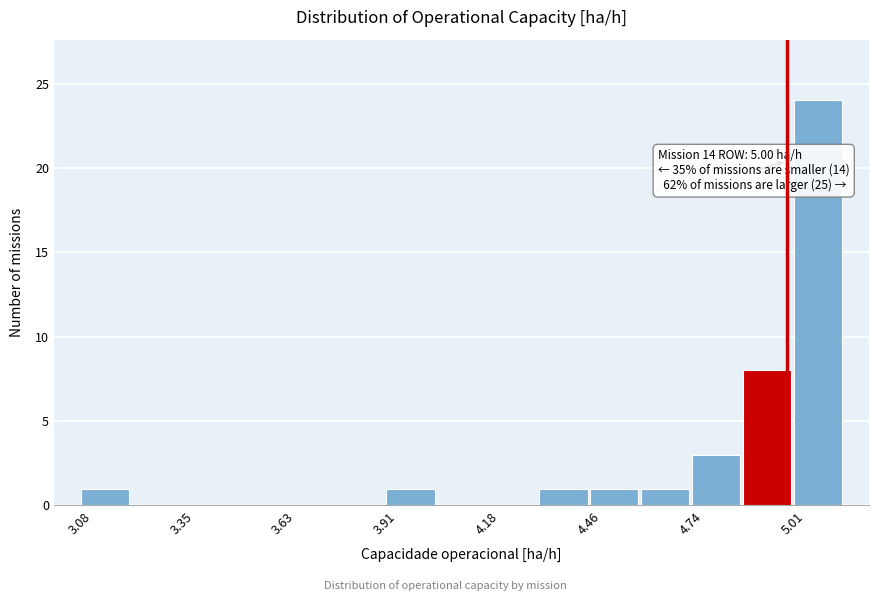

Around what value on the x-axis is the tallest bar? Give the approximate position of its centre, as read against the axis.

5.10